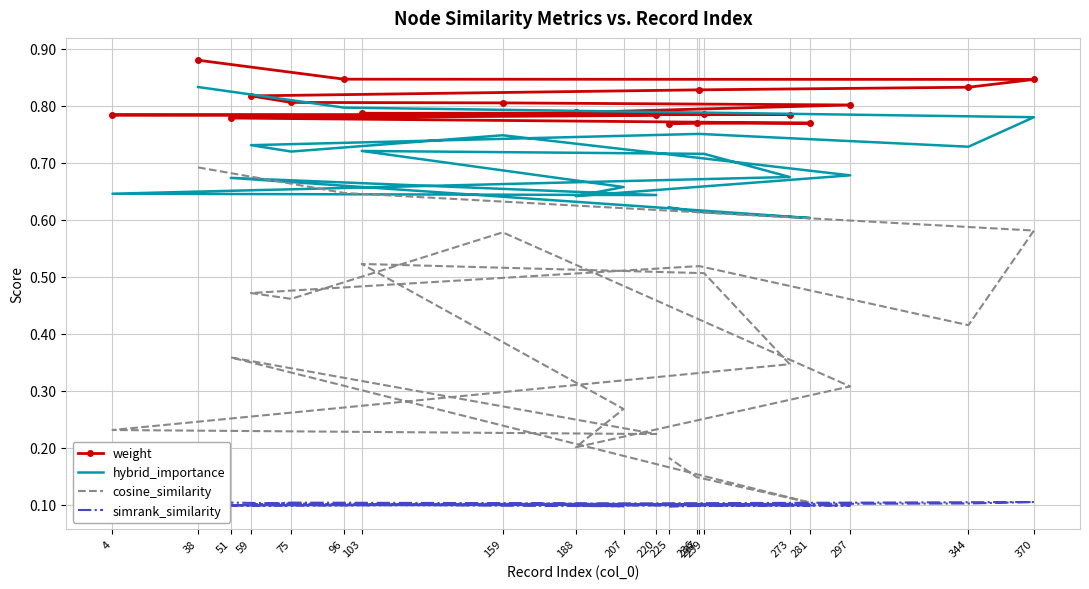

Is the value of weight at 159 greater than the value of cosine_similarity at 239?

Yes